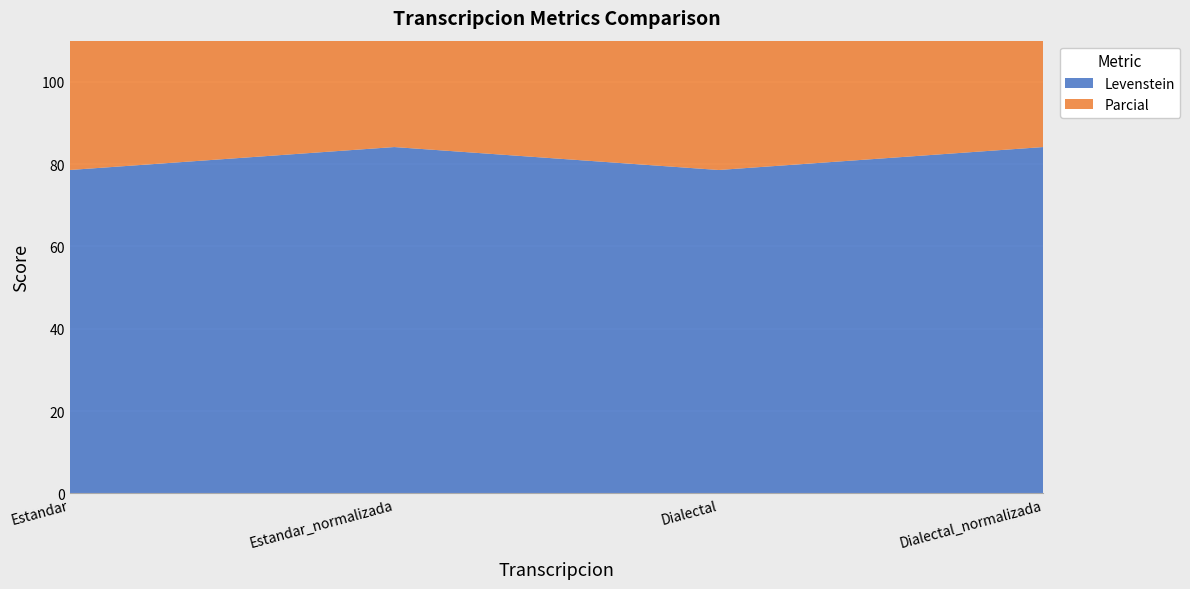

Reading left to right, extract all data points from this chart.

Levenstein: Estandar=78.6	Estandar_normalizada=84.1	Dialectal=78.6	Dialectal_normalizada=84.1
Parcial: Estandar=84.7	Estandar_normalizada=90.4	Dialectal=84.7	Dialectal_normalizada=90.4